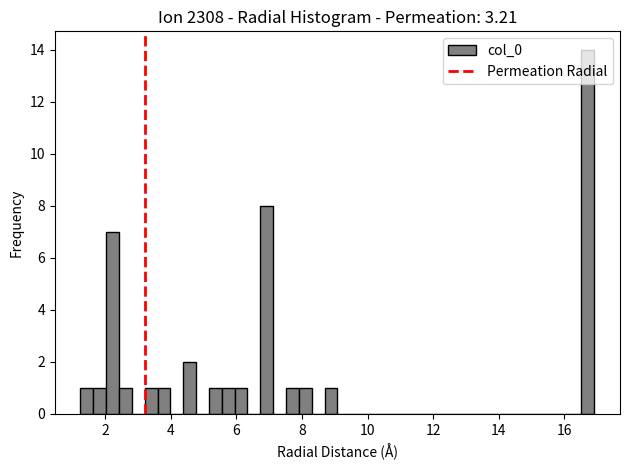

Around what value on the x-axis is the tallest bar? Give the approximate position of its centre, as read against the axis.

16.8